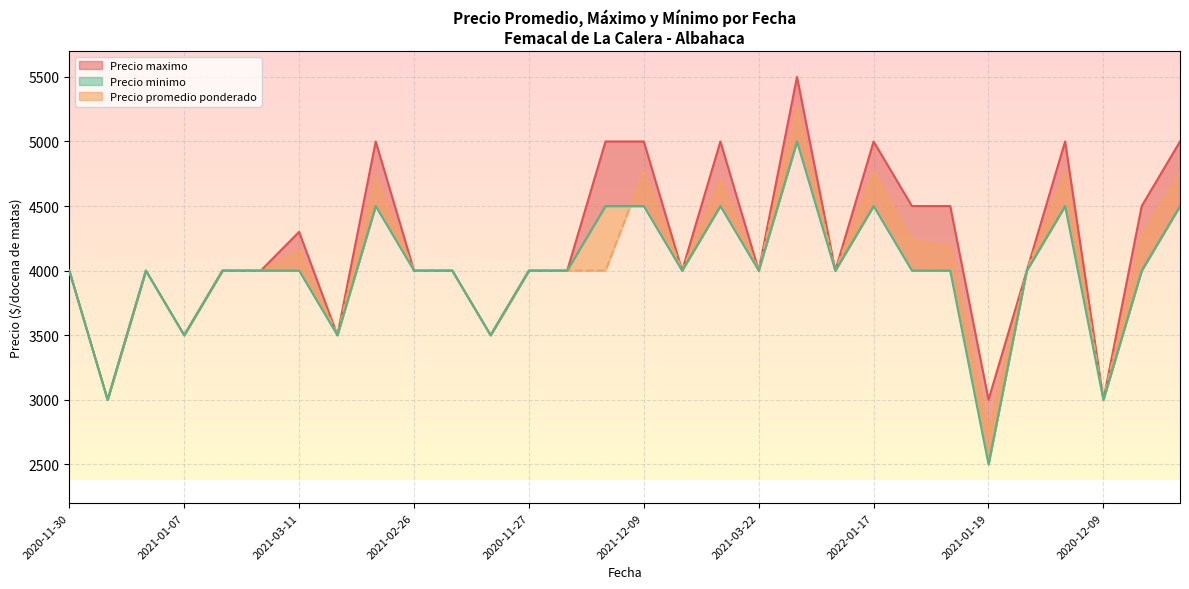

Where is Precio minimo nearest to the value 3750?

2020-11-30